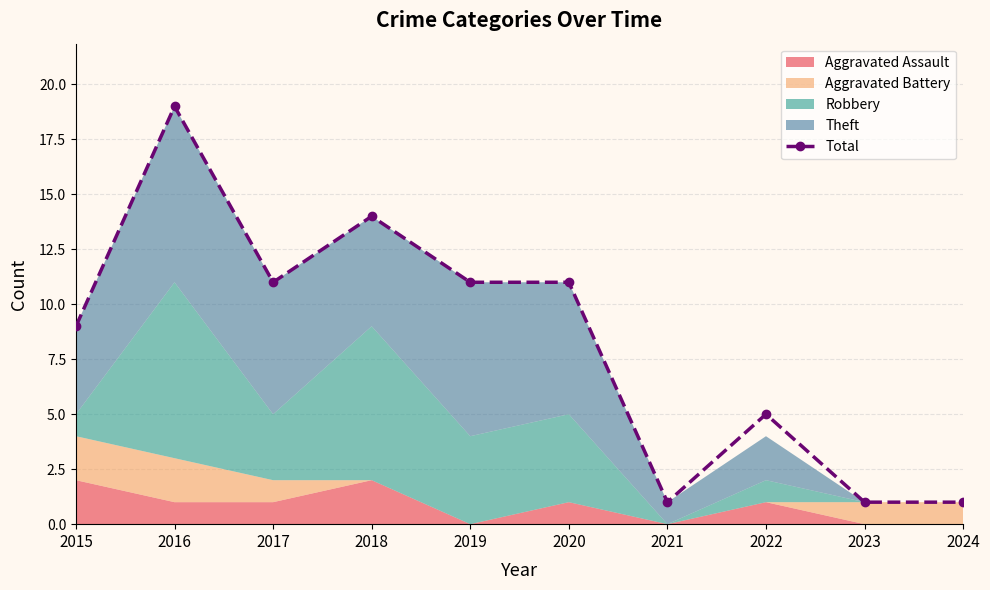

True or false: there are more than 0 points higher than both neighbors.

True